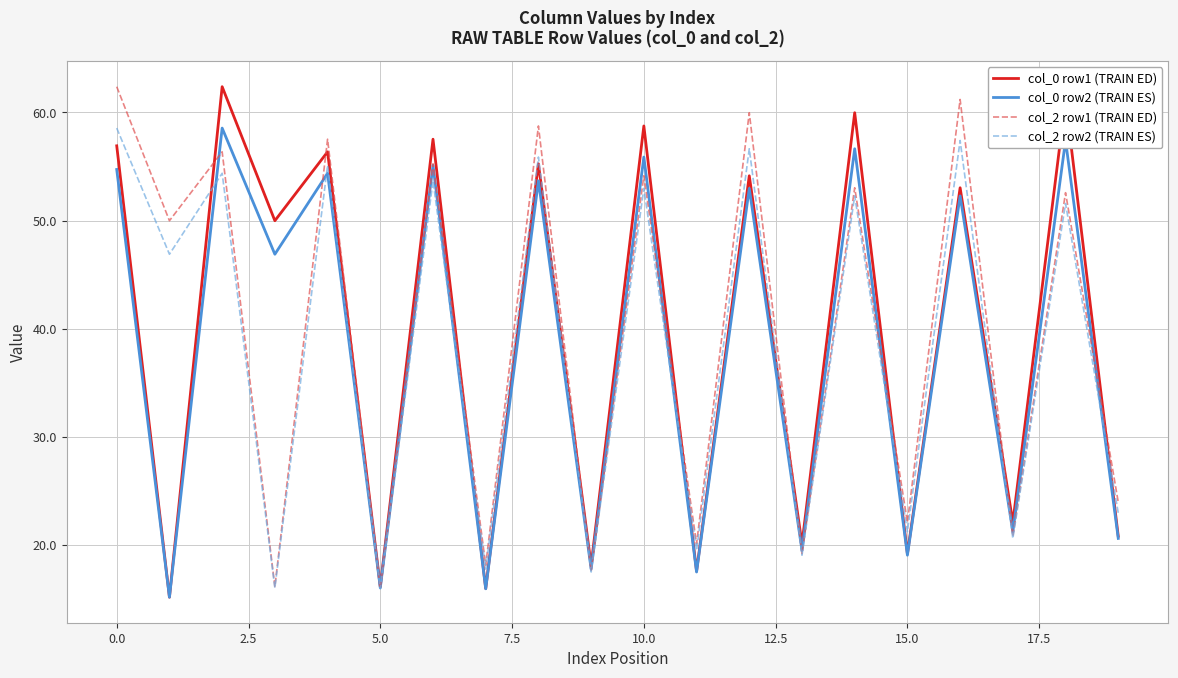

What is the greatest value displayed?

62.4